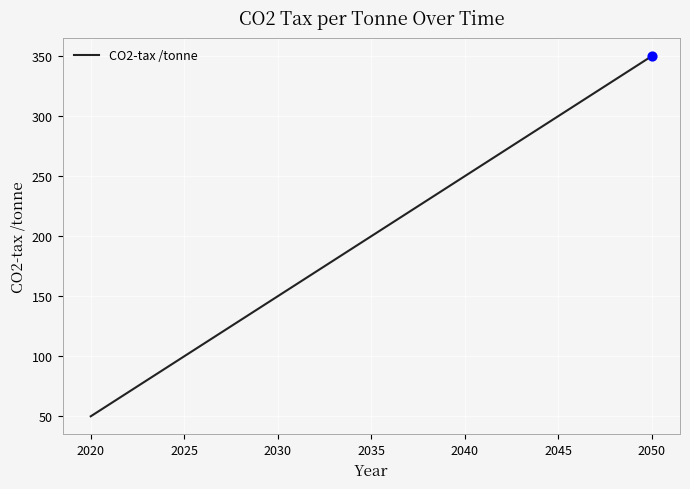

What is the greatest value displayed?

350